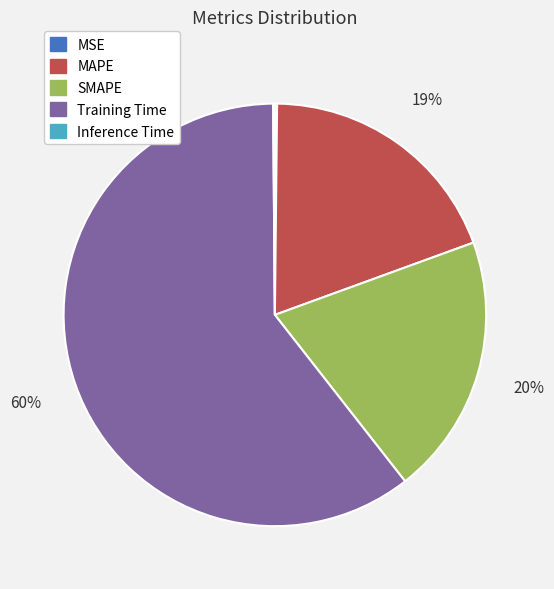

Combined, do Training Time and SMAPE account for over 50%?

Yes